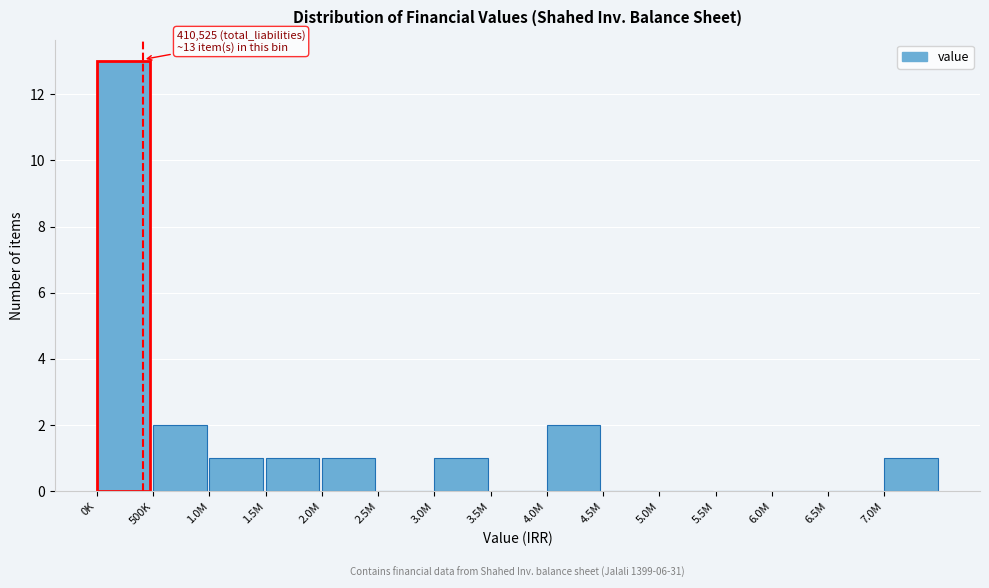

Reading right to left, what are all the values shown in this chart?

7.0M=1	6.5M=0	6.0M=0	5.5M=0	5.0M=0	4.5M=0	4.0M=2	3.5M=0	3.0M=1	2.5M=0	2.0M=1	1.5M=1	1.0M=1	500K=2	0K=13